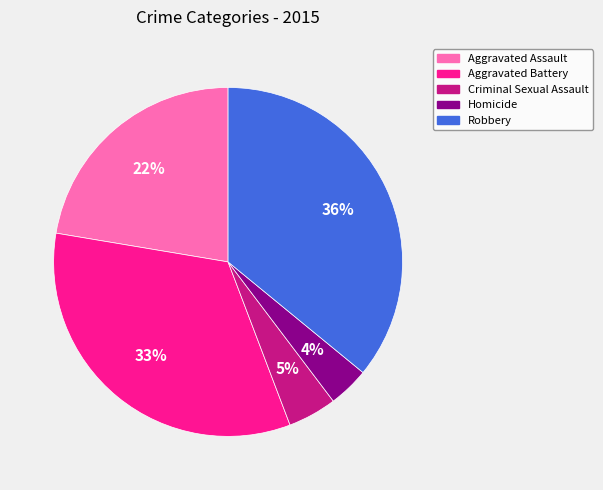

How many slices are in this pie chart?

5